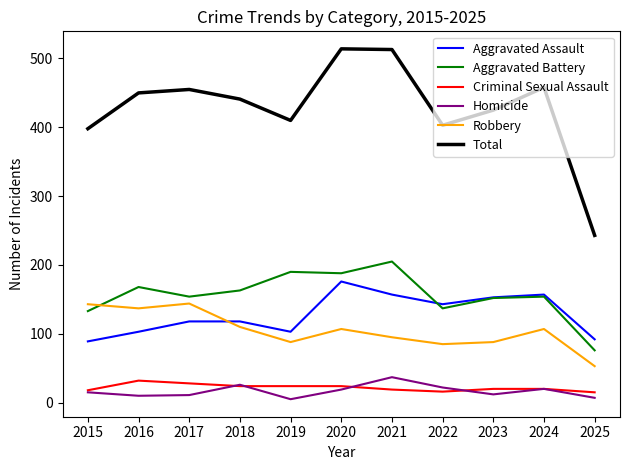

What are all the series names shown in the legend?

Aggravated Assault, Aggravated Battery, Criminal Sexual Assault, Homicide, Robbery, Total